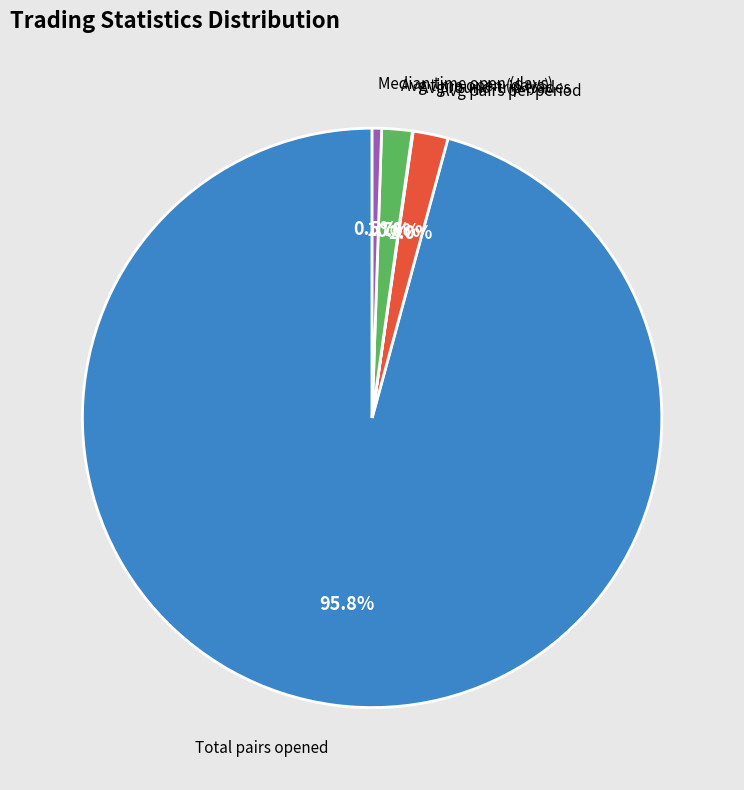

Which slice represents more than half of the pie?

Total pairs opened